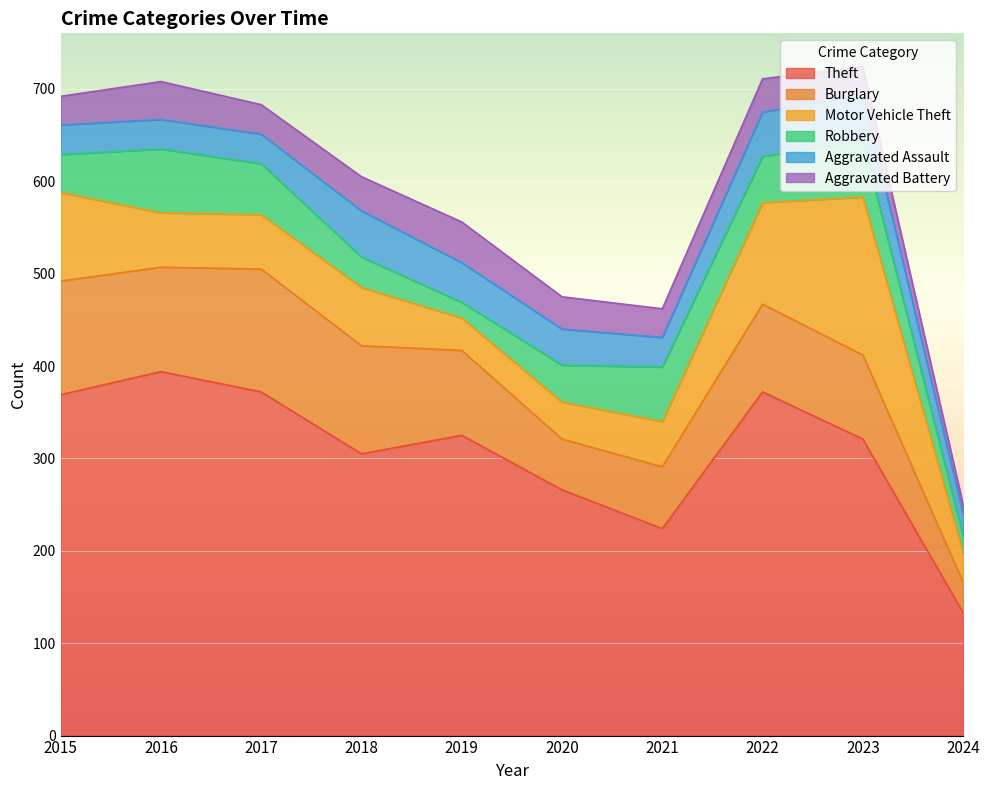

How many series are shown in this chart?

6